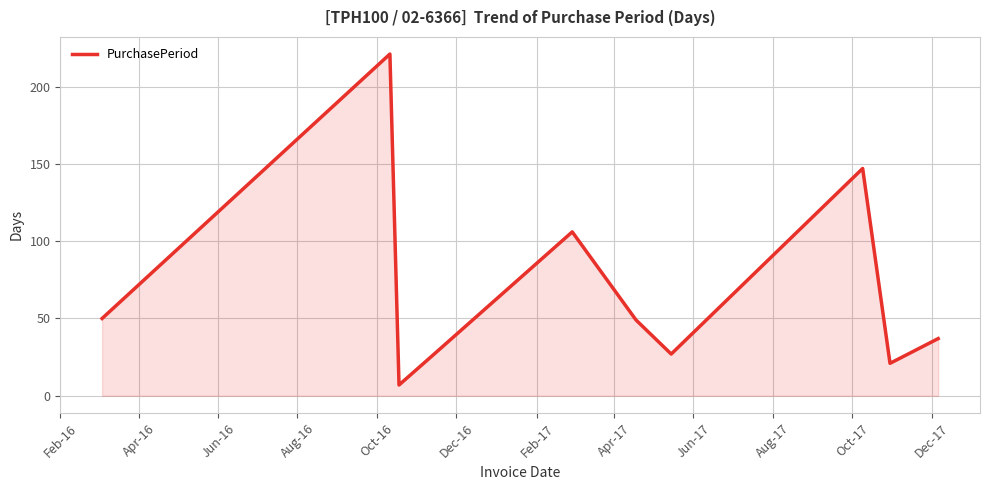

What is the greatest value displayed?

221